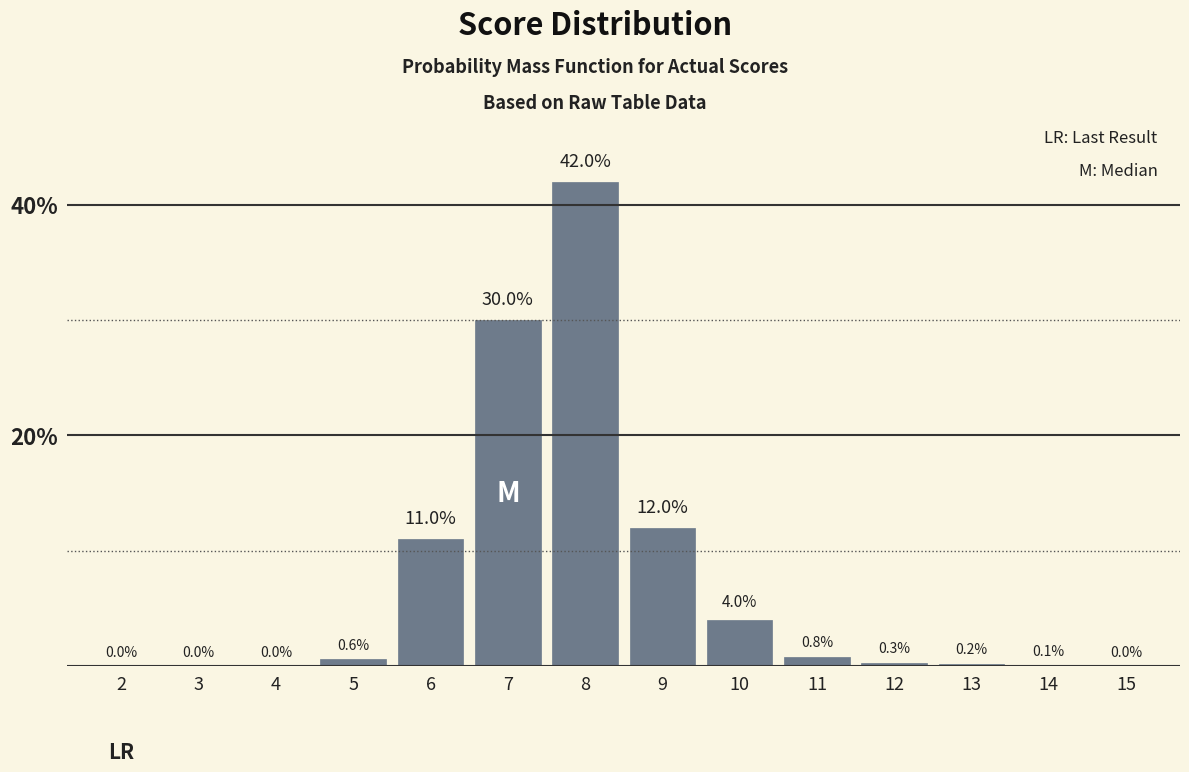

Reading left to right, transcribe all the data shown in this chart.

2=0.0	3=0.0	4=0.0	5=0.6	6=11.0	7=30.0	8=42.0	9=12.0	10=4.0	11=0.8	12=0.3	13=0.2	14=0.1	15=0.0